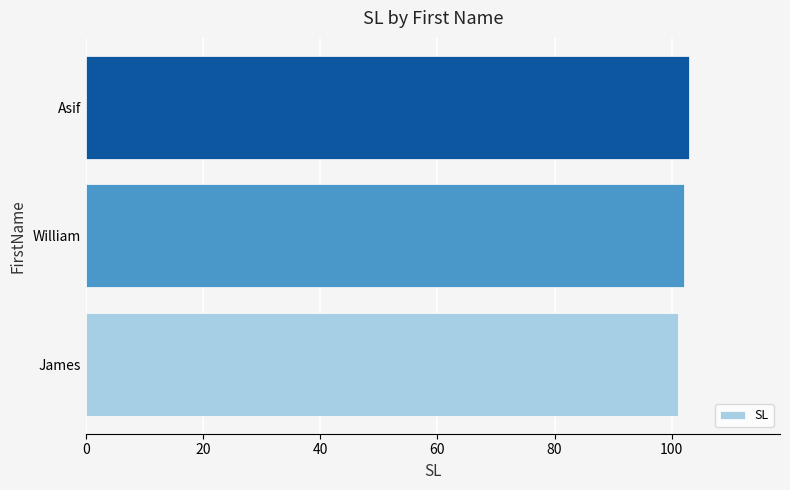

Reading bottom to top, transcribe all the data shown in this chart.

James=101	William=102	Asif=103